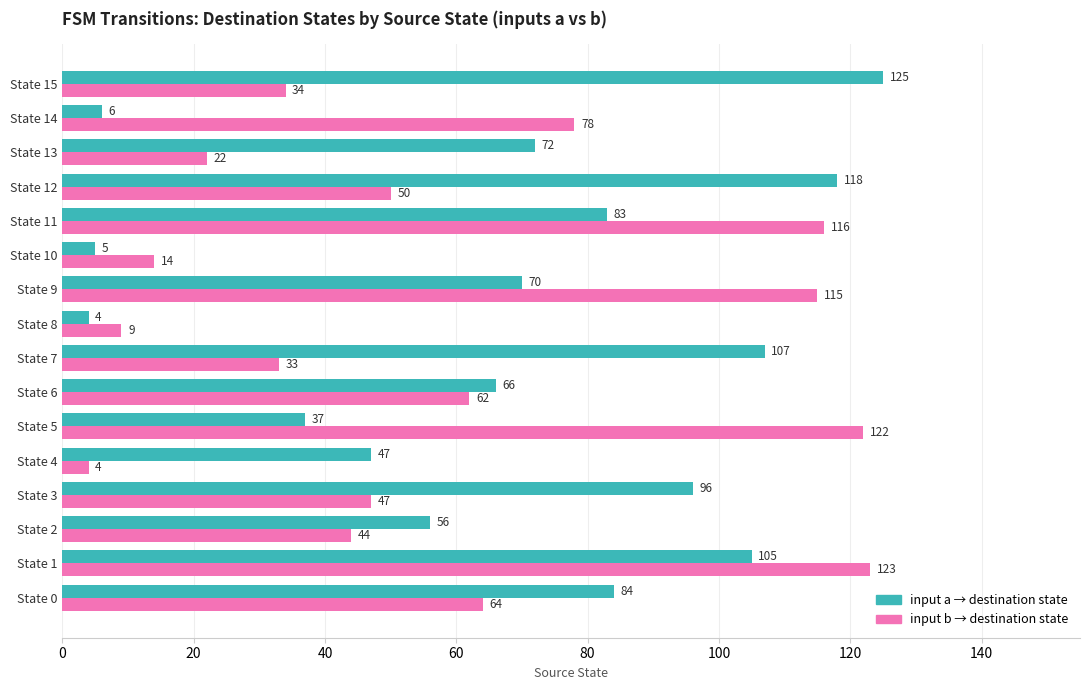

Which label corresponds to the largest value in the chart?

State 15